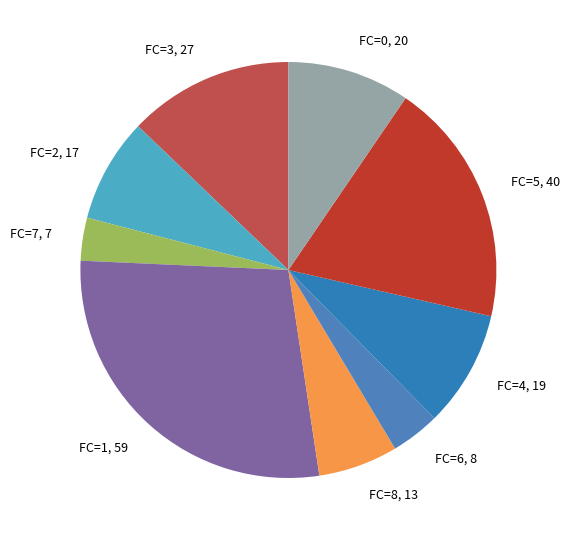

Approximately how many times larger is the value at FC=0, 20 compared to FC=8, 13?

1.5